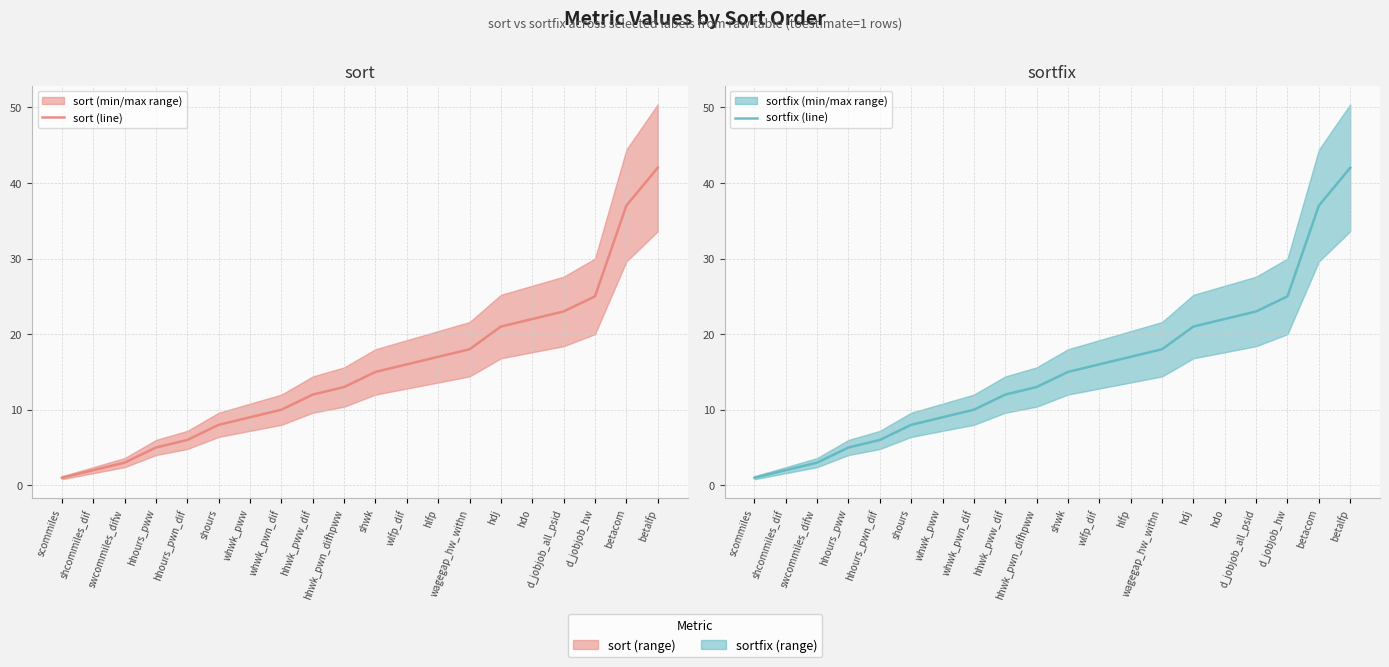

What is the label of the 6th point from the left?

shours